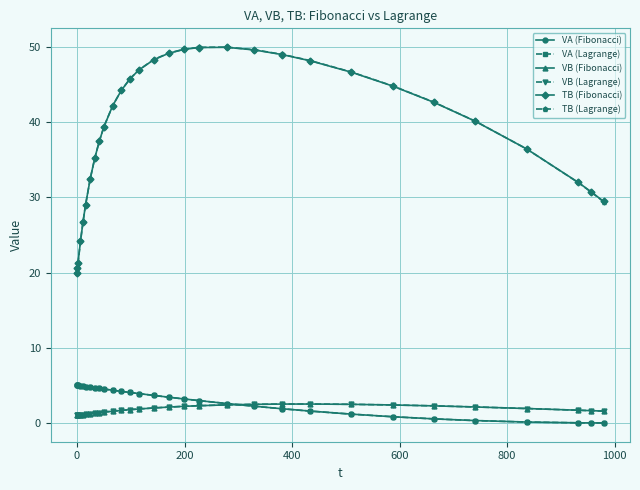

Which series ends up on top after the final intersection of TB (Fibonacci) and TB (Lagrange)?

TB (Fibonacci)